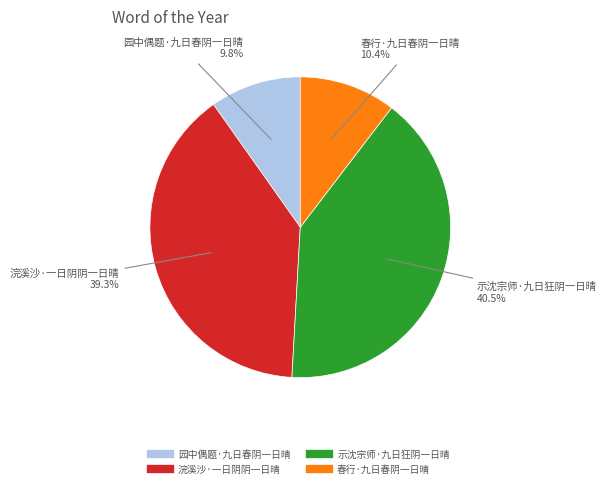

Does 园中偶题·九日春阴一日晴 account for over 50% of the chart?

No